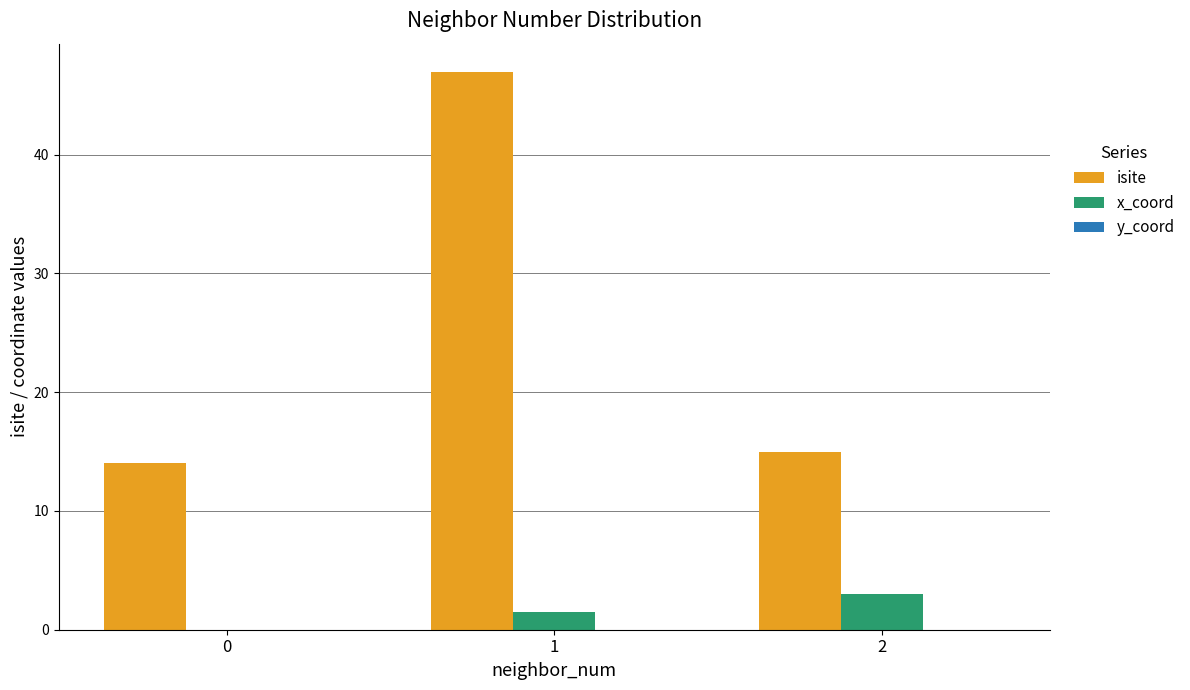

Which series changed the most between 0 and 1?

isite